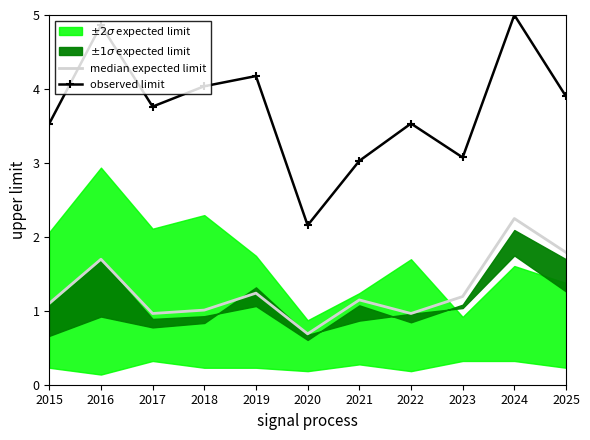

What is the average value of the median expected limit series?

1.3